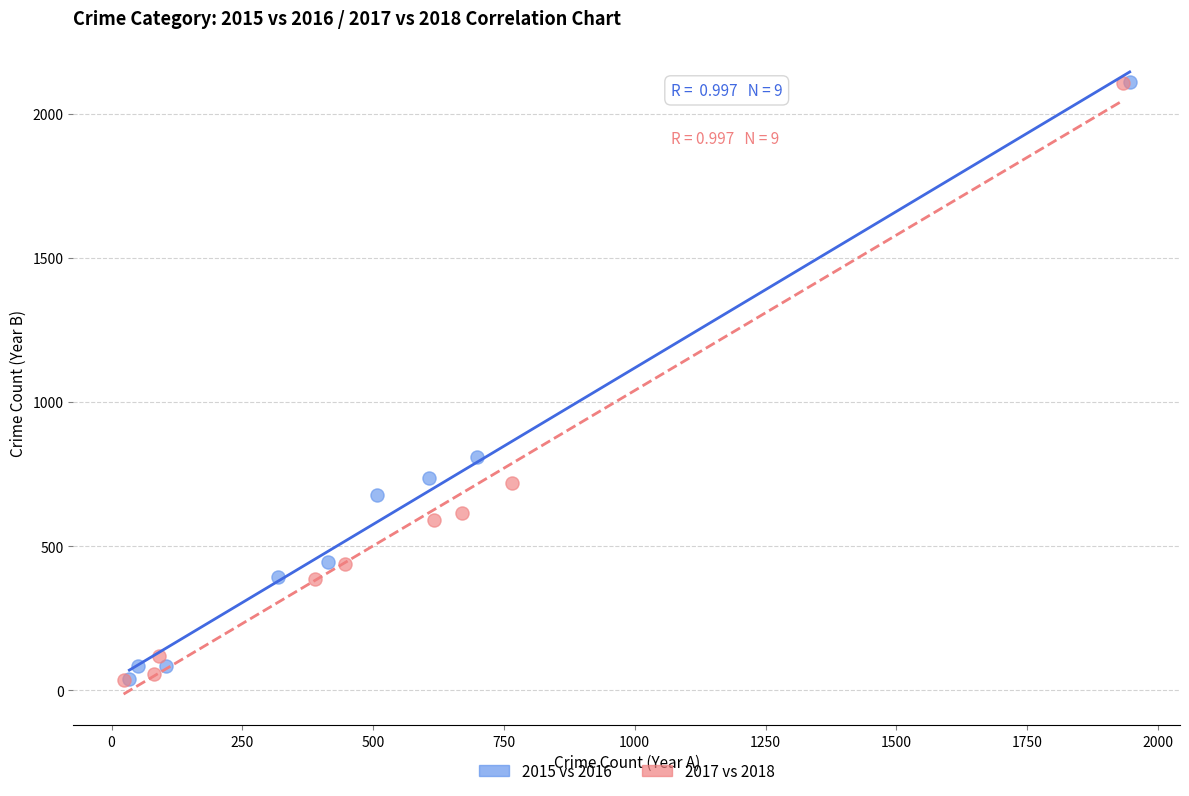

What are all the series names shown in the legend?

2015 vs 2016, 2017 vs 2018